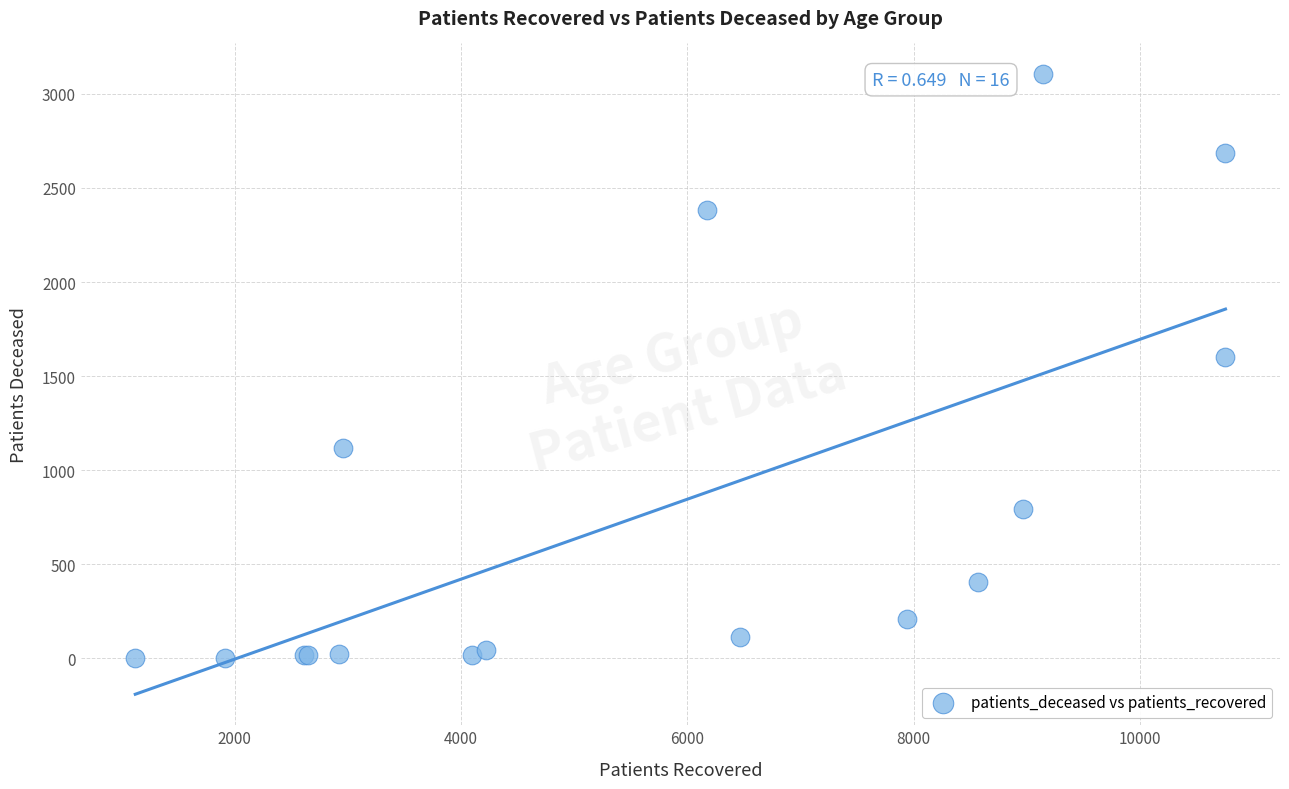

What Y value in the scatter plot is closest to 1553?

1599